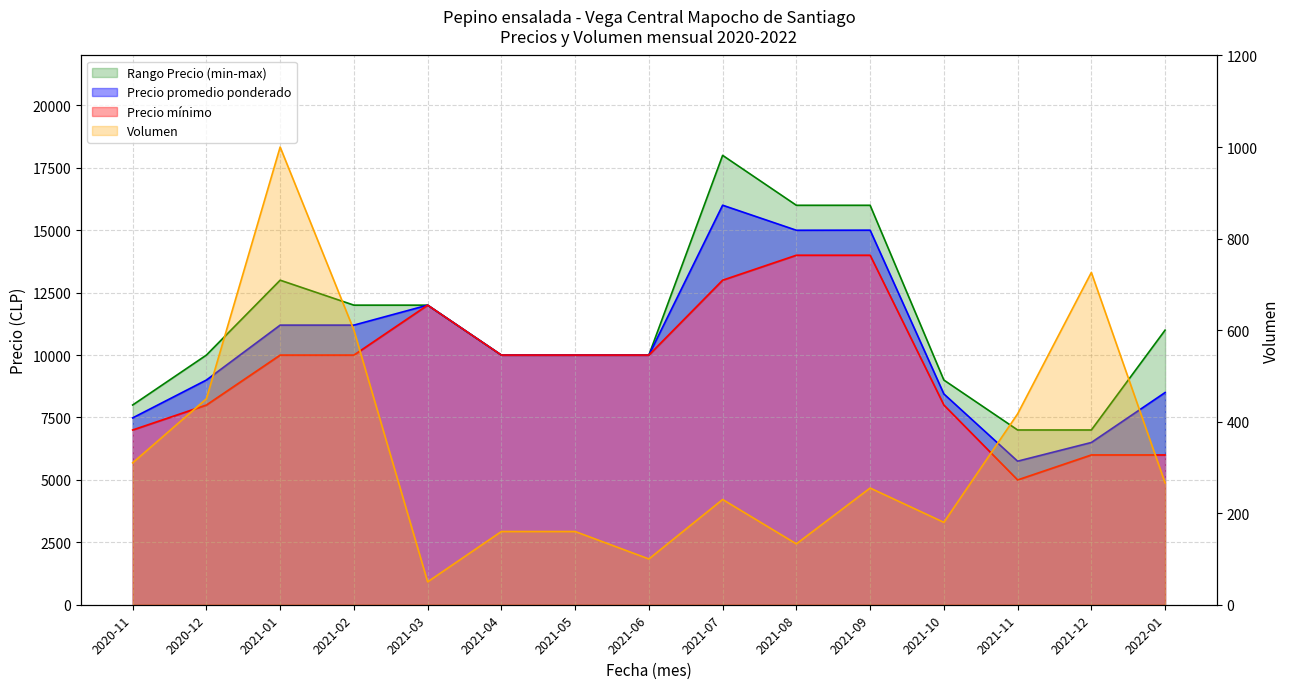

What is the maximum value for Precio promedio ponderado?

16003